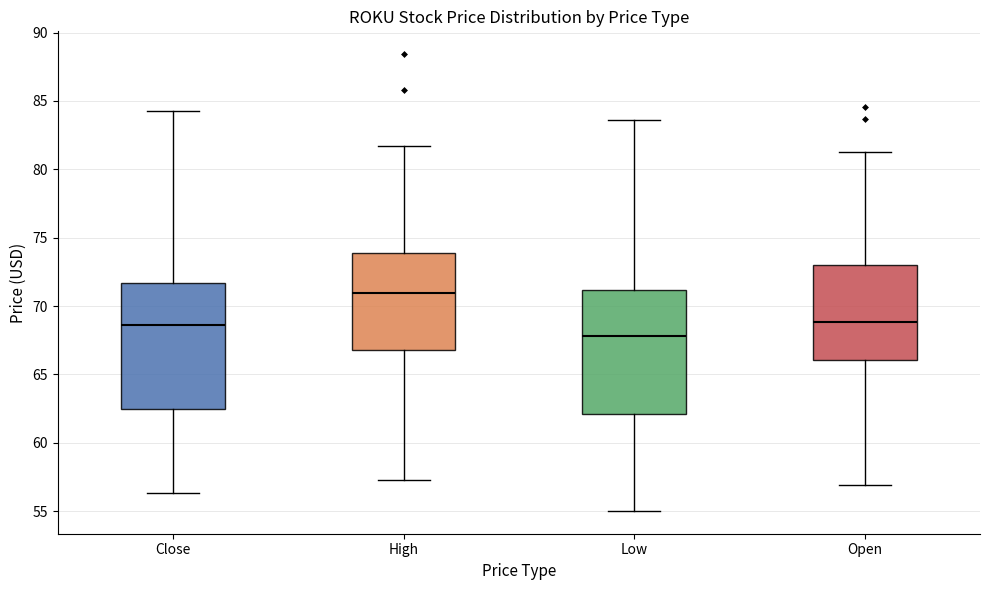

Reading left to right, transcribe this box plot: for each box, give where its median line is, the range the box spans, and where its two whiskers end, as read against the y-axis. The values are not printed on the chart, so give them approximately, as read against the axis.

Close: median 68.5, box 62.5 to 71.5, whiskers 56.5 to 84.5
High: median 71.0, box 67.0 to 74.0, whiskers 57.5 to 81.5
Low: median 68.0, box 62.0 to 71.0, whiskers 55.0 to 83.5
Open: median 69.0, box 66.0 to 73.0, whiskers 57.0 to 81.5